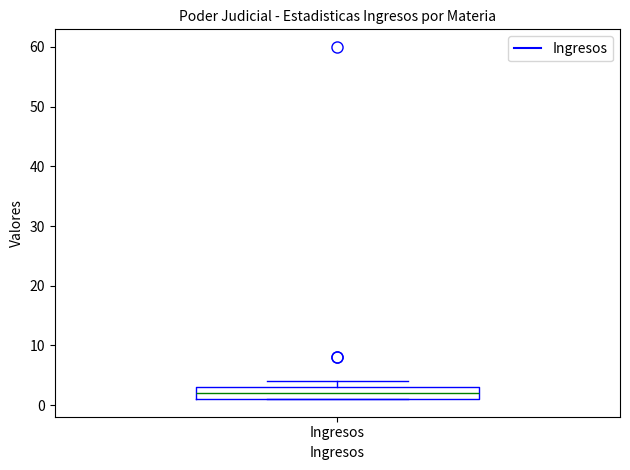

Where is the upper edge of the box for Ingresos on the y-axis? The values are not printed on the chart, so give them approximately, as read against the axis.

3